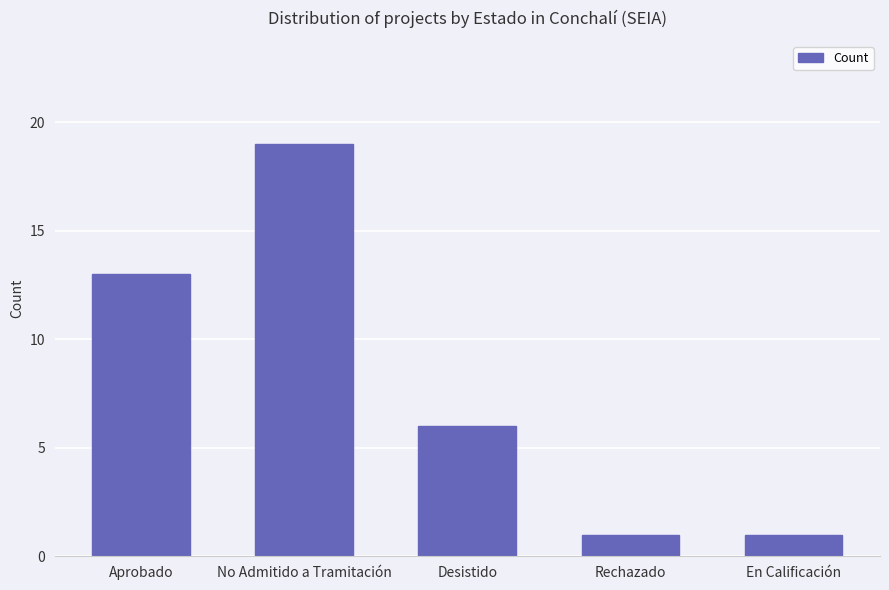

What is the maximum value shown in the chart?

19